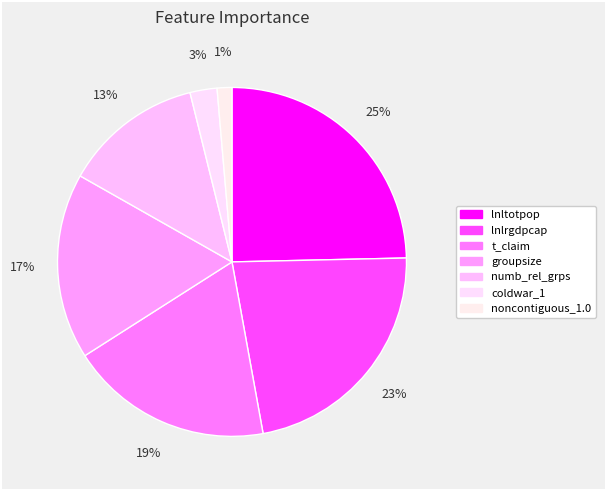

How many segments does this pie chart have?

7